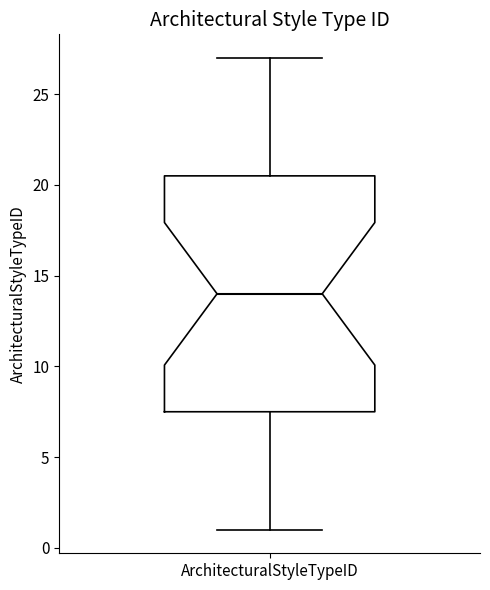

Transcribe this box plot: give where the median line is, the range the box spans, and where the two whiskers end, as read against the y-axis. The values are not printed on the chart, so give them approximately, as read against the axis.

median 14.0, box 7.5 to 20.5, whiskers 1.0 to 27.0